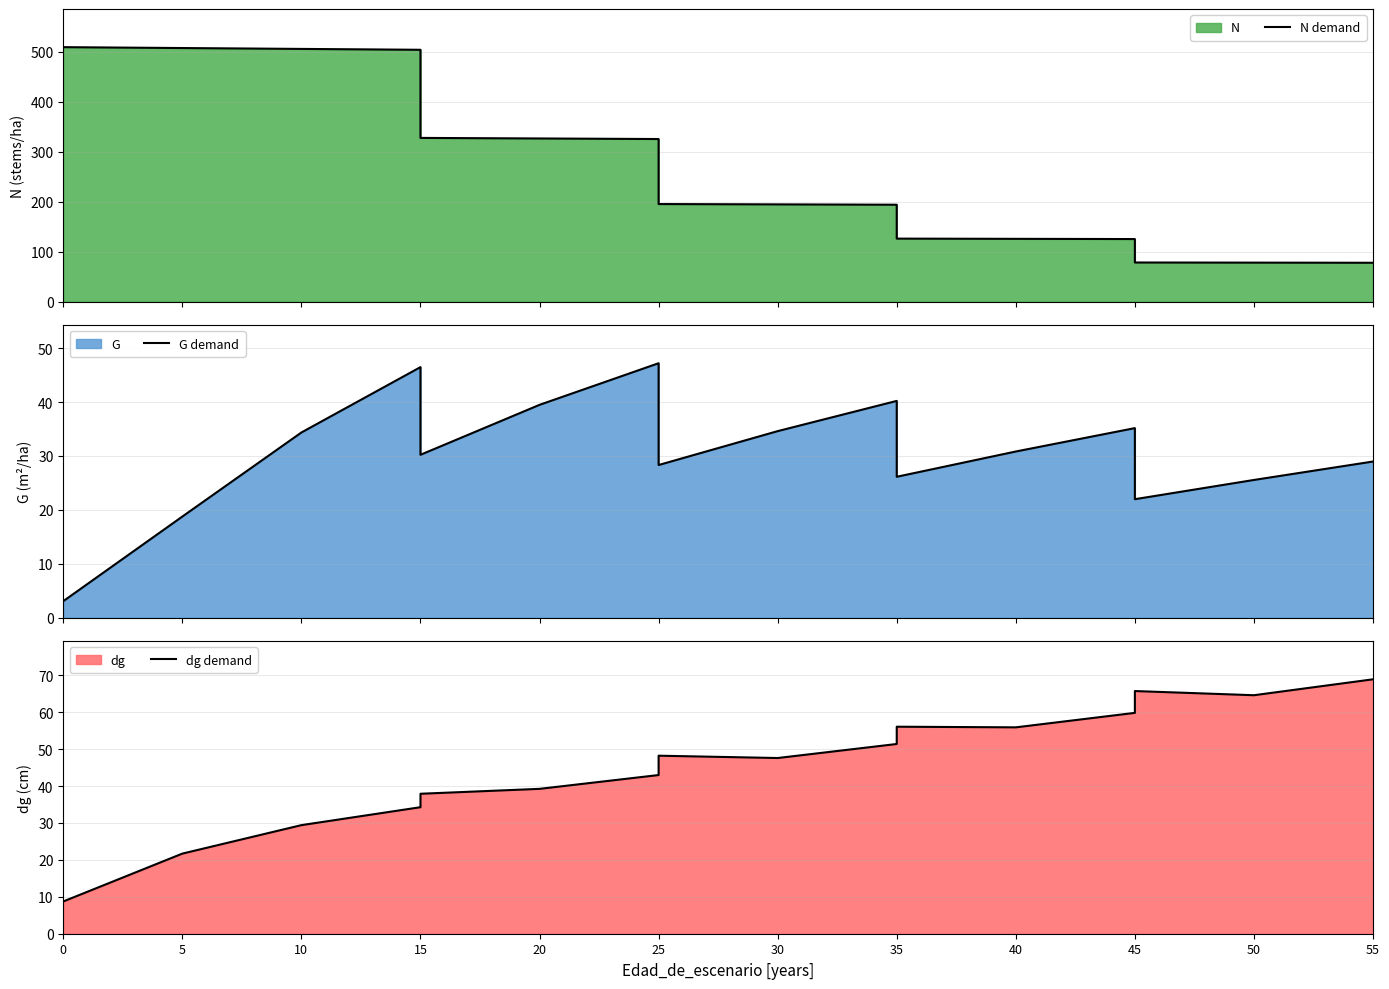

True or false: dg demand and N demand intersect in this chart.

False